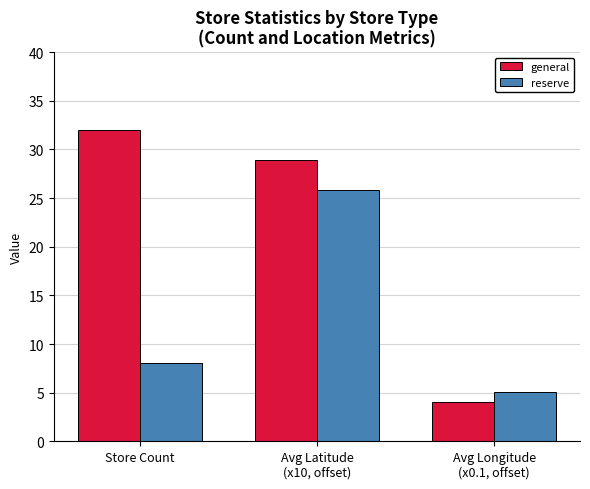

What is the label of the 1st bar from the left?

Store Count